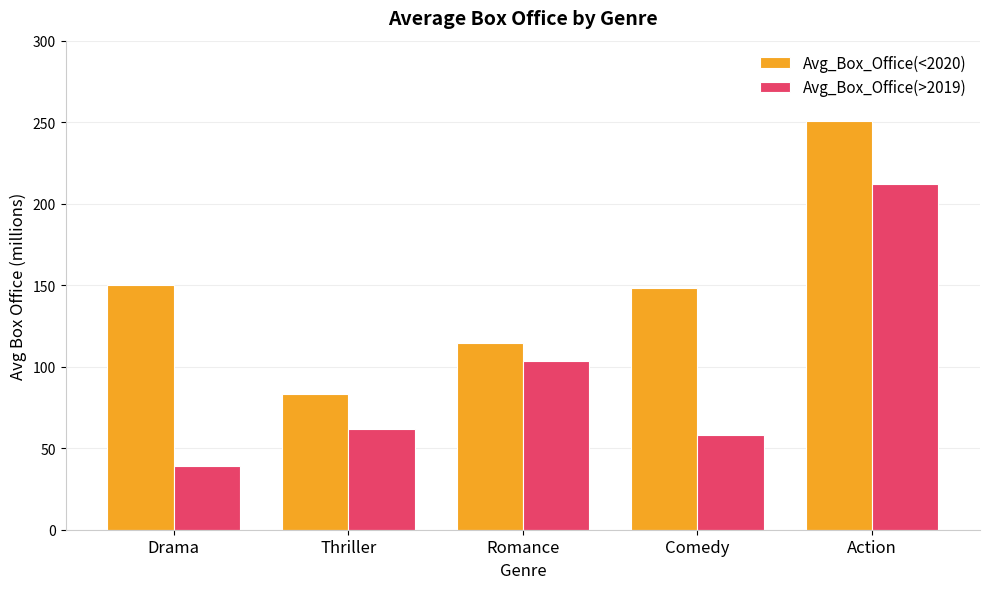

What is the label of the 5th bar from the right?

Drama